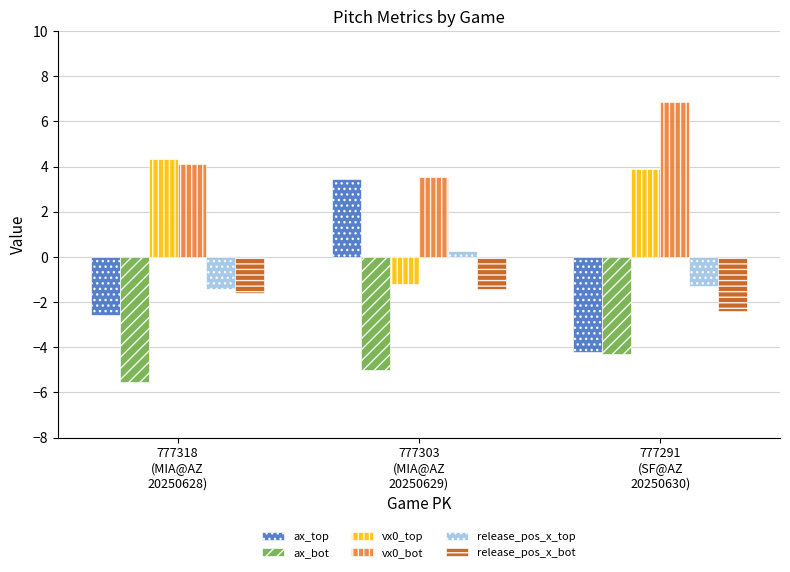

How many data points in ax_top are less than -2?

2